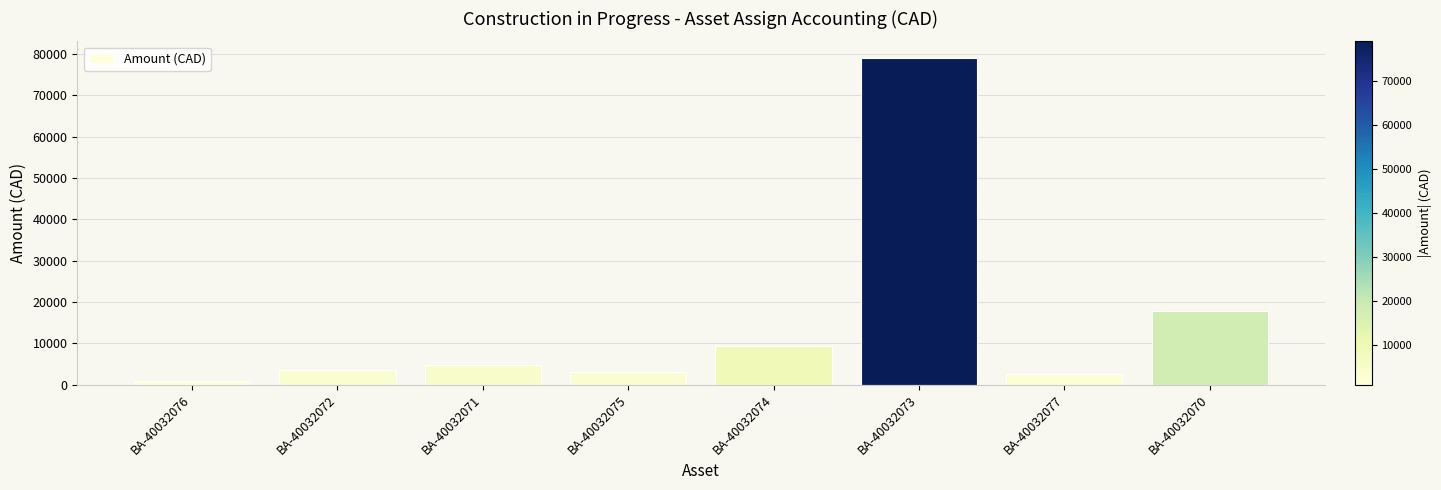

True or false: the data shows 3162.9 at BA-40032075.

True